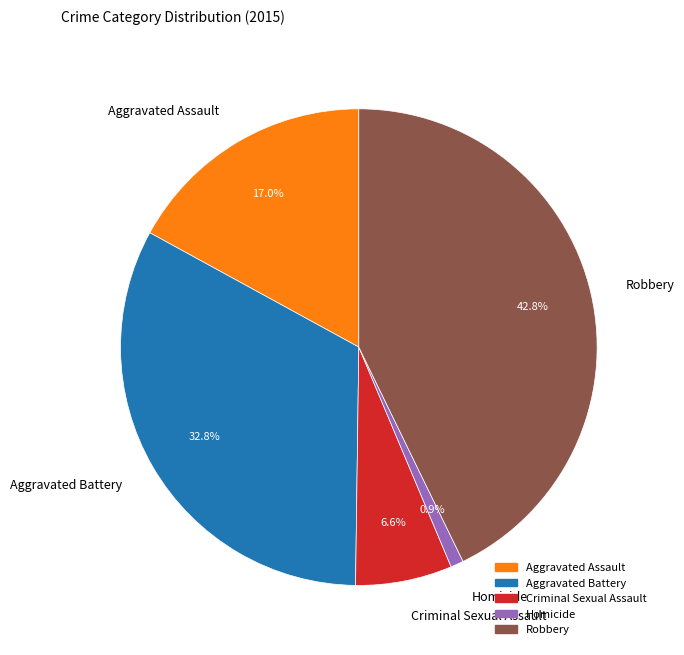

Which has a higher value, Aggravated Battery or Aggravated Assault?

Aggravated Battery